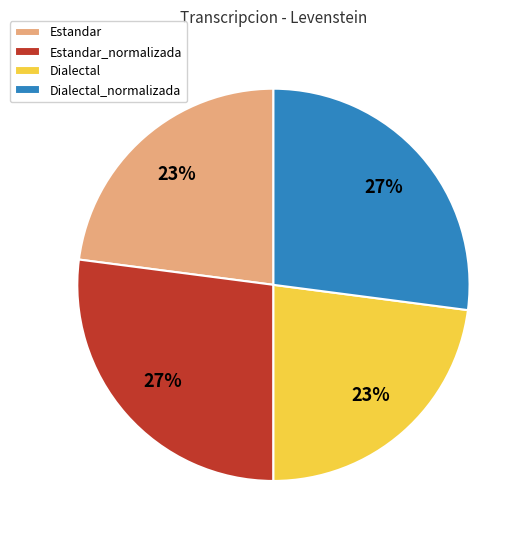

To the nearest percent, what percentage of the pie is Dialectal_normalizada?

27%